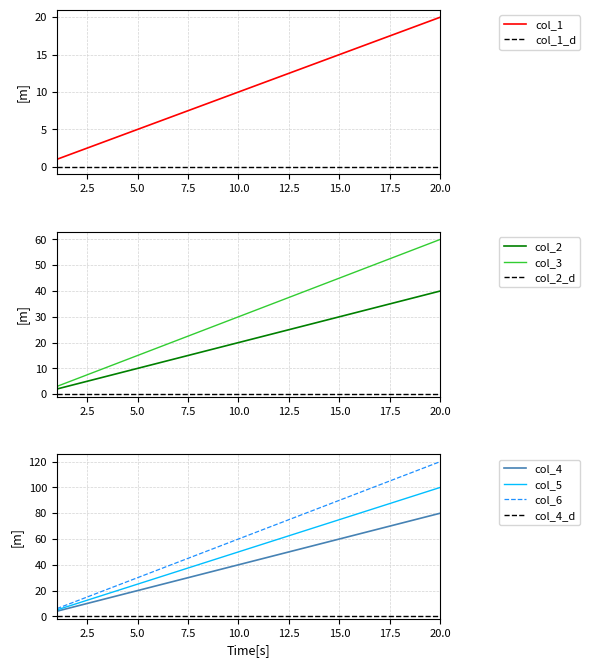

True or false: col_6 and col_2 intersect in this chart.

False